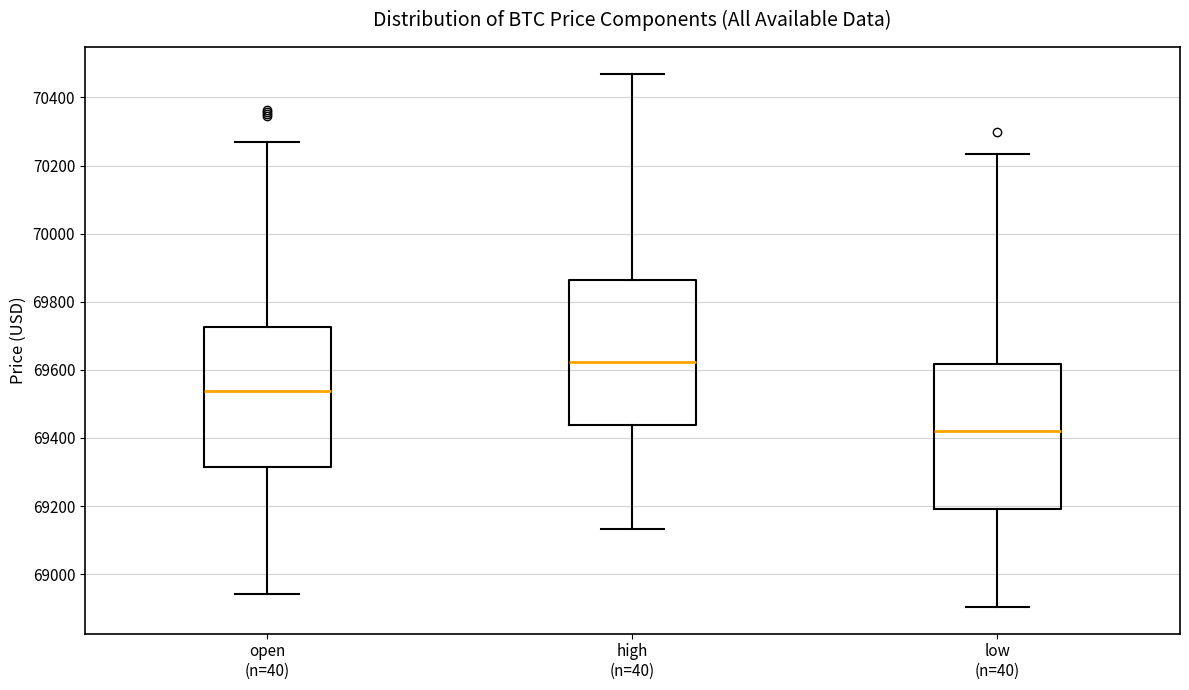

Which box's median line is the highest?

high (n=40)